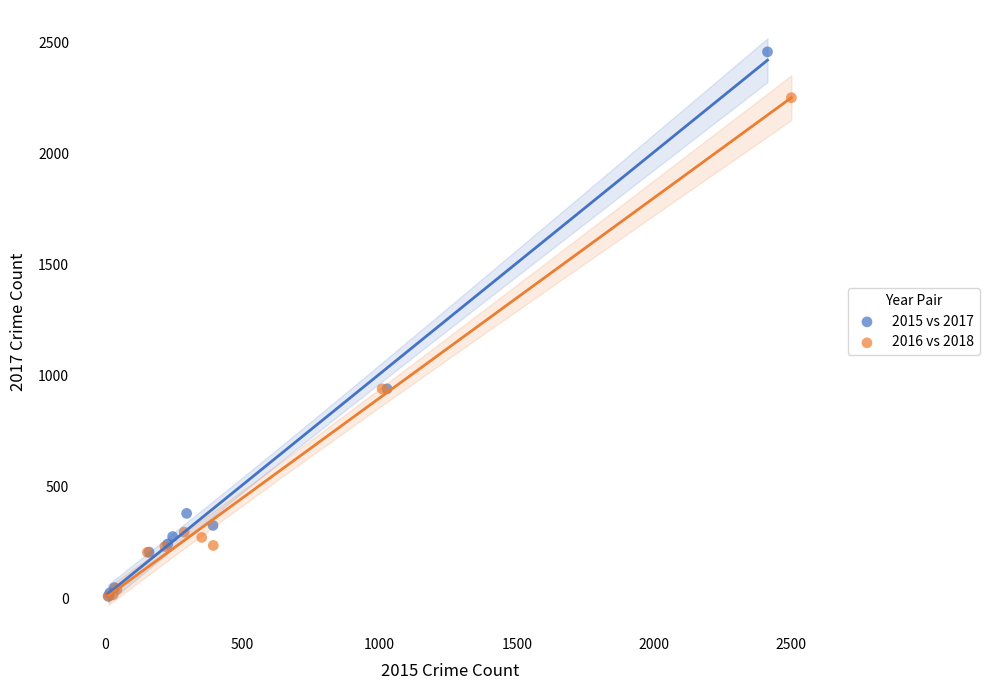

Which series has the widest spread of Y values?

2015 vs 2017